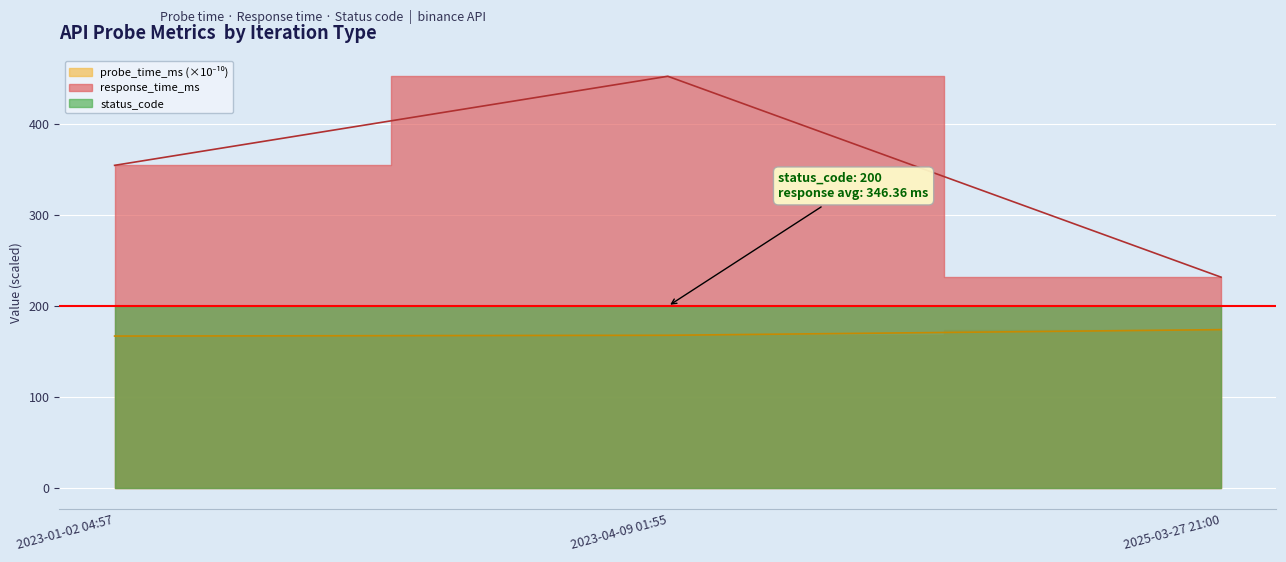

What is the sum of the response_time_ms values at 2023-01-02 04:57 and 2023-04-09 01:55?

807.1